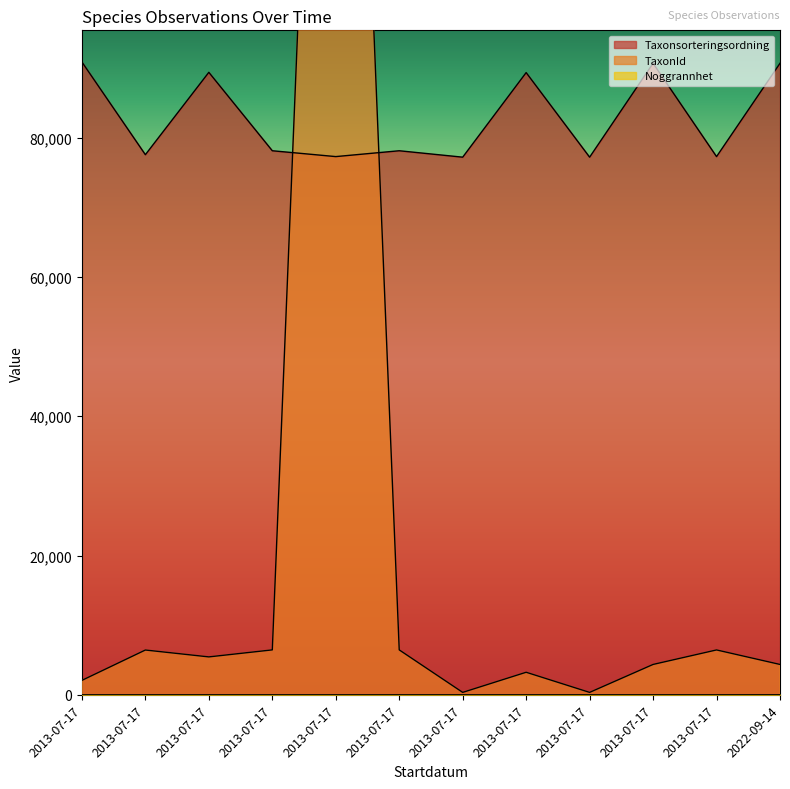

True or false: Noggrannhet and Taxonsorteringsordning intersect in this chart.

False